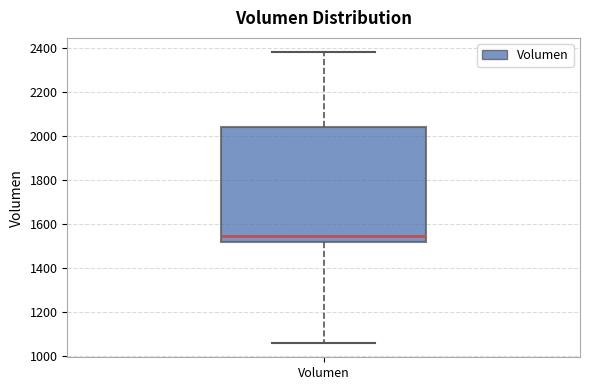

Read this box plot against the y-axis: the position of the median line, the range covered by the box, and the ends of both whiskers. The values are not printed on the chart, so give them approximately, as read against the axis.

median 1540, box 1520 to 2040, whiskers 1060 to 2380